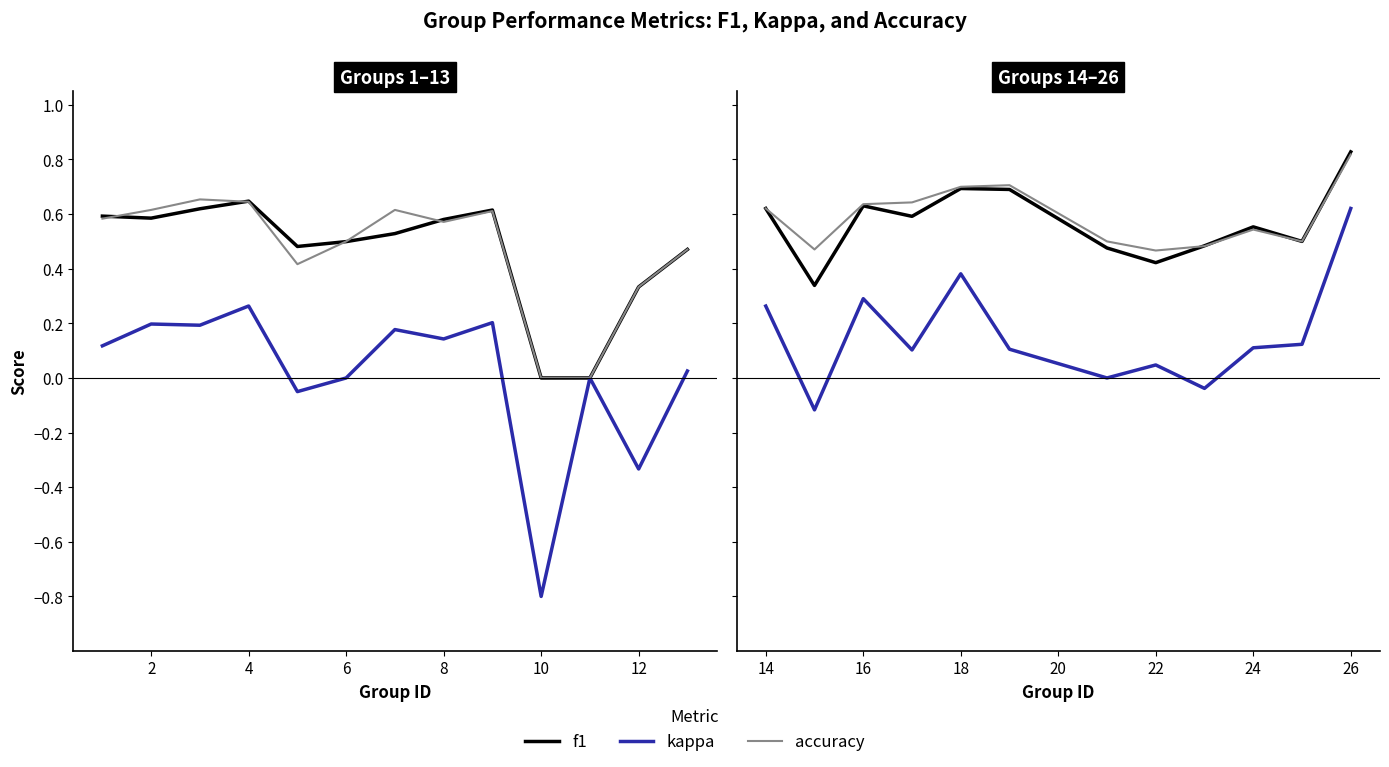

True or false: kappa and accuracy cross at least once.

False